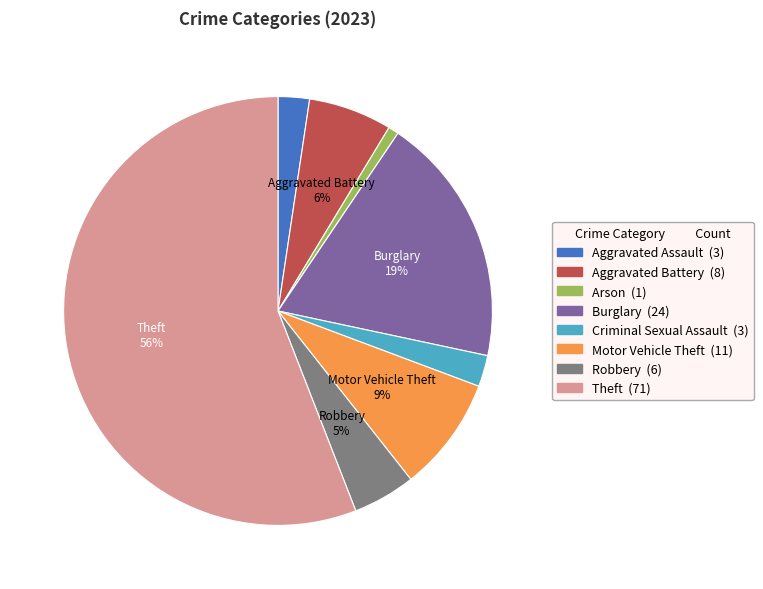

To the nearest percent, what percentage of the pie is Theft?

56%